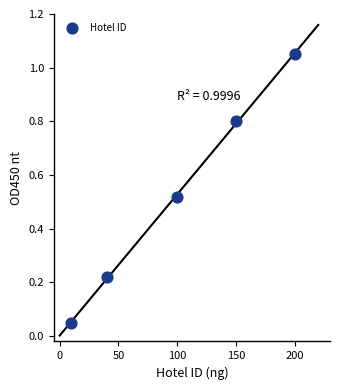

What is the range of Y values (max minus min)?

1.0